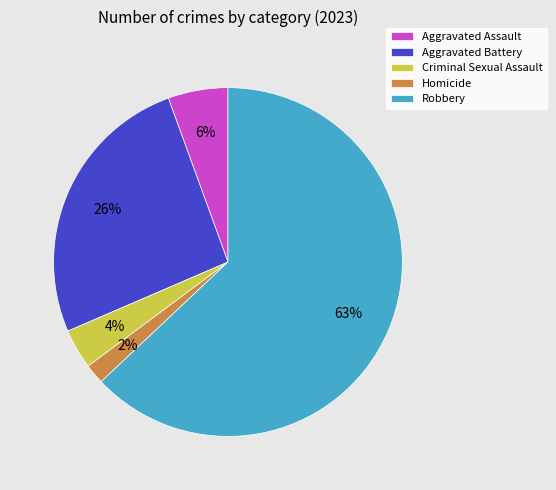

To the nearest percent, what is the difference between the Aggravated Assault and Criminal Sexual Assault slice percentages?

2%